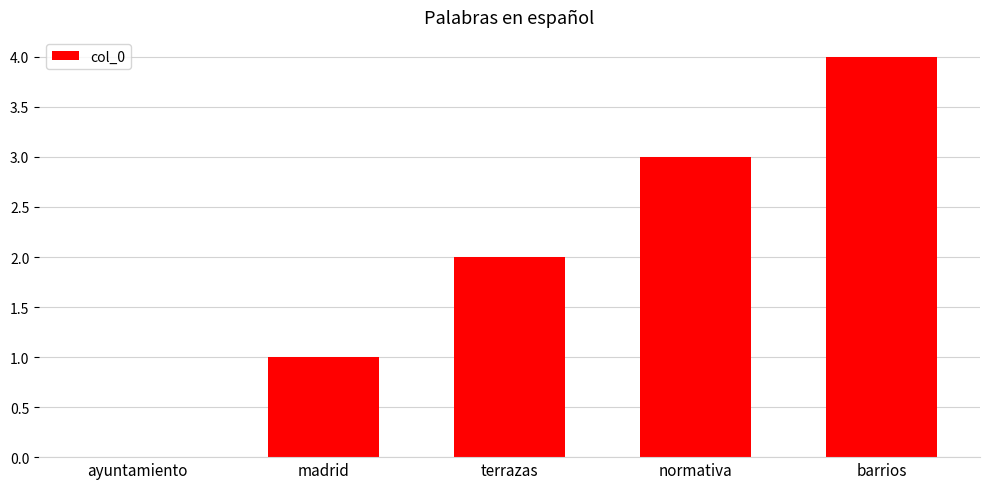

Read the value at barrios.

4